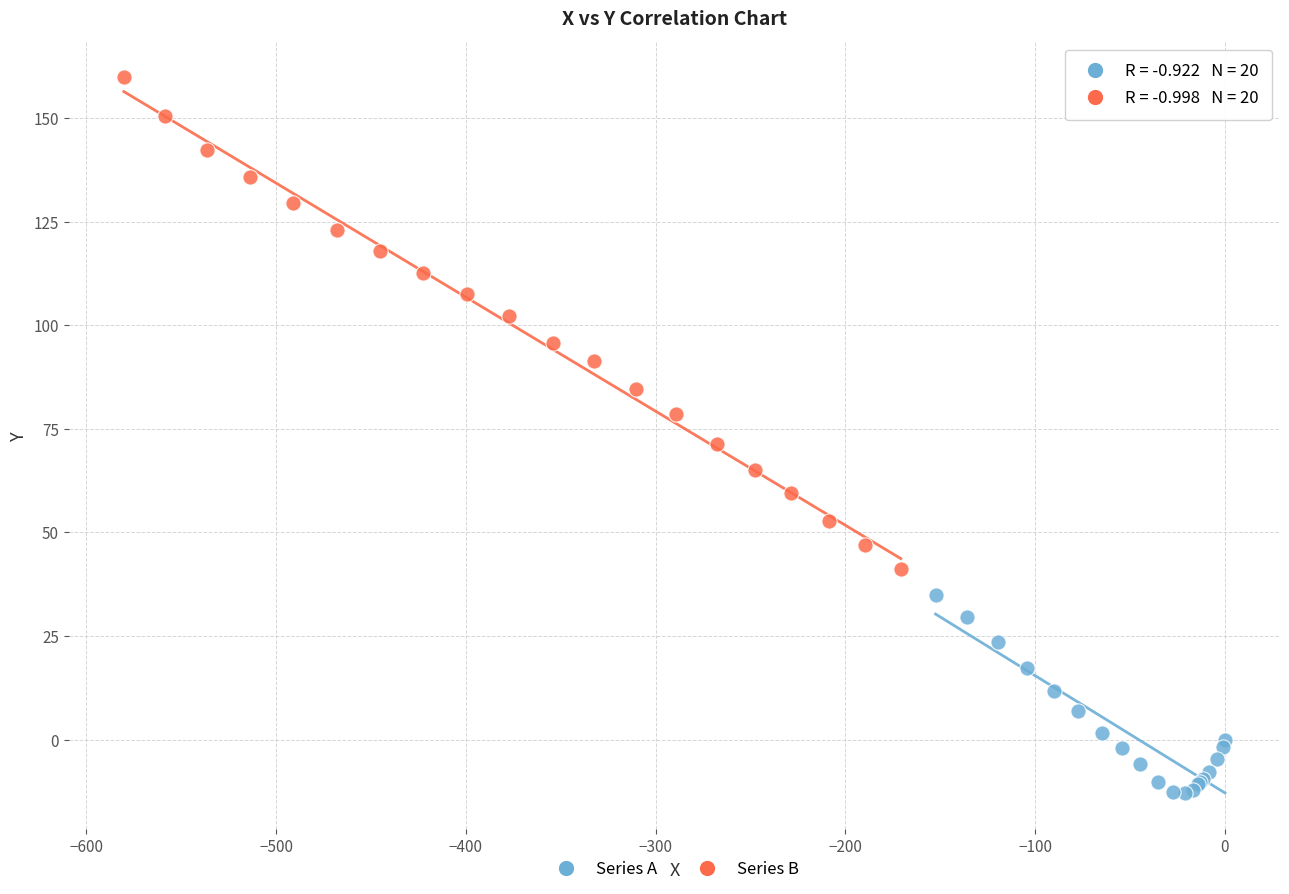

Which series has the largest Y range (max minus min)?

Series B